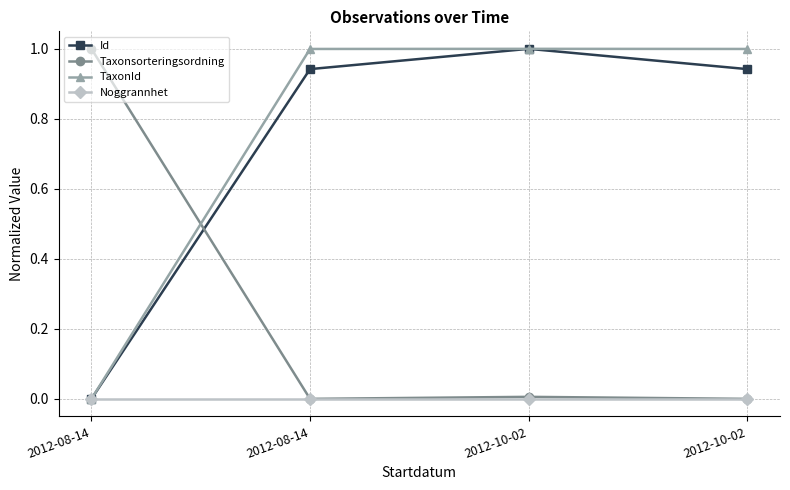

How many lines are shown in the chart?

4